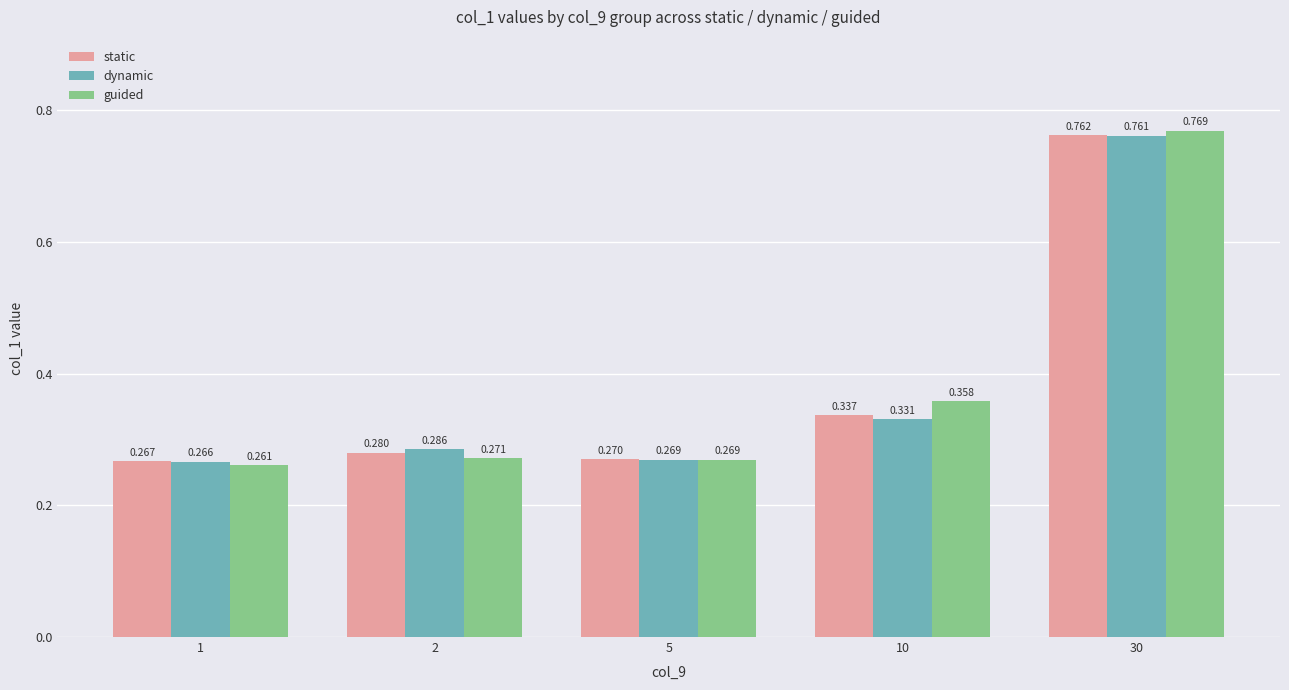

Which series has the largest range (max minus min)?

guided